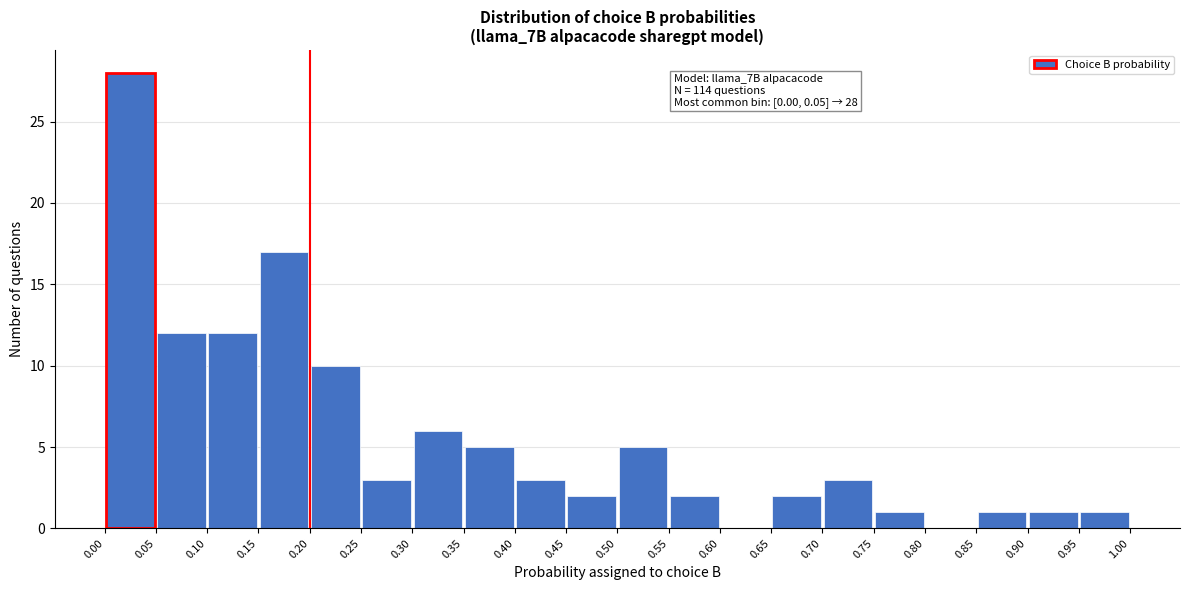

Over which range of the x-axis is the bar tallest?

0.00 to 0.05